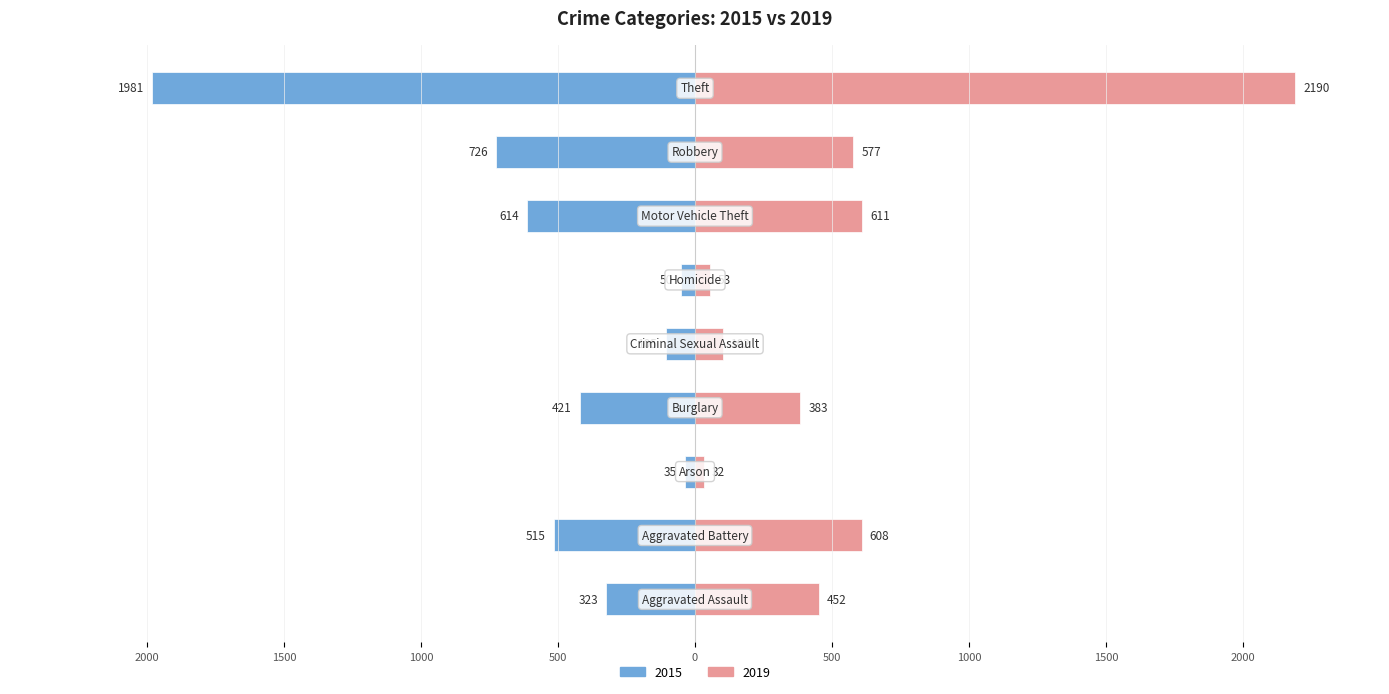

The 2019 series shows 1004 at Robbery. True or false?

False